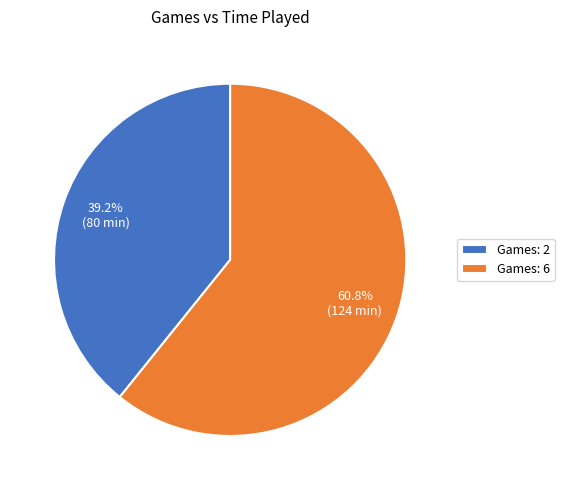

Do Games: 2 and Games: 6 together represent more than half of the pie?

Yes